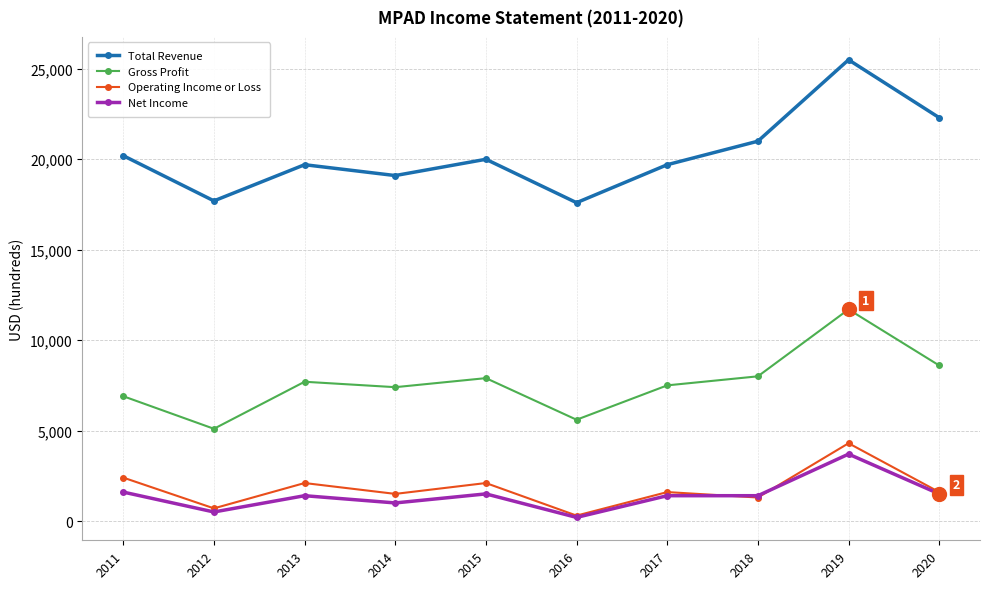

At how many categories does at least one series exceed 25098?

1